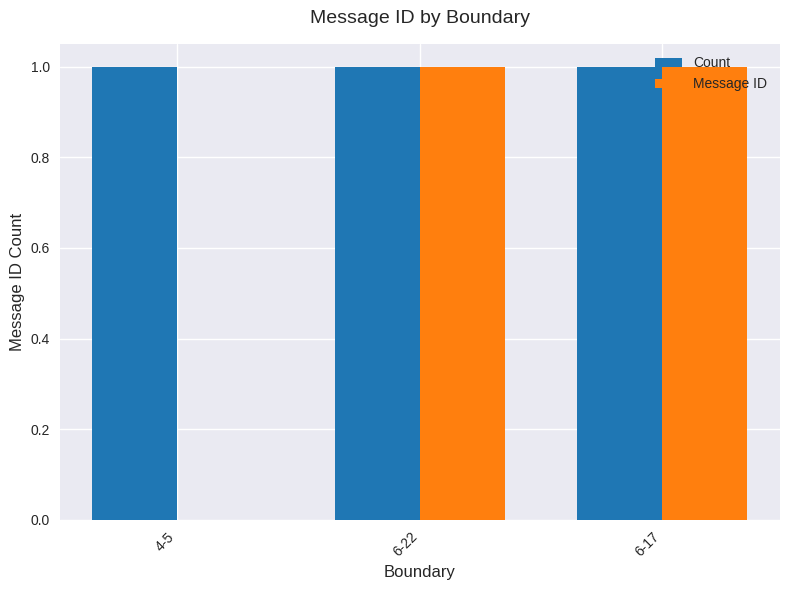

What is the sum of the Count values at 6-22 and 6-17?

2